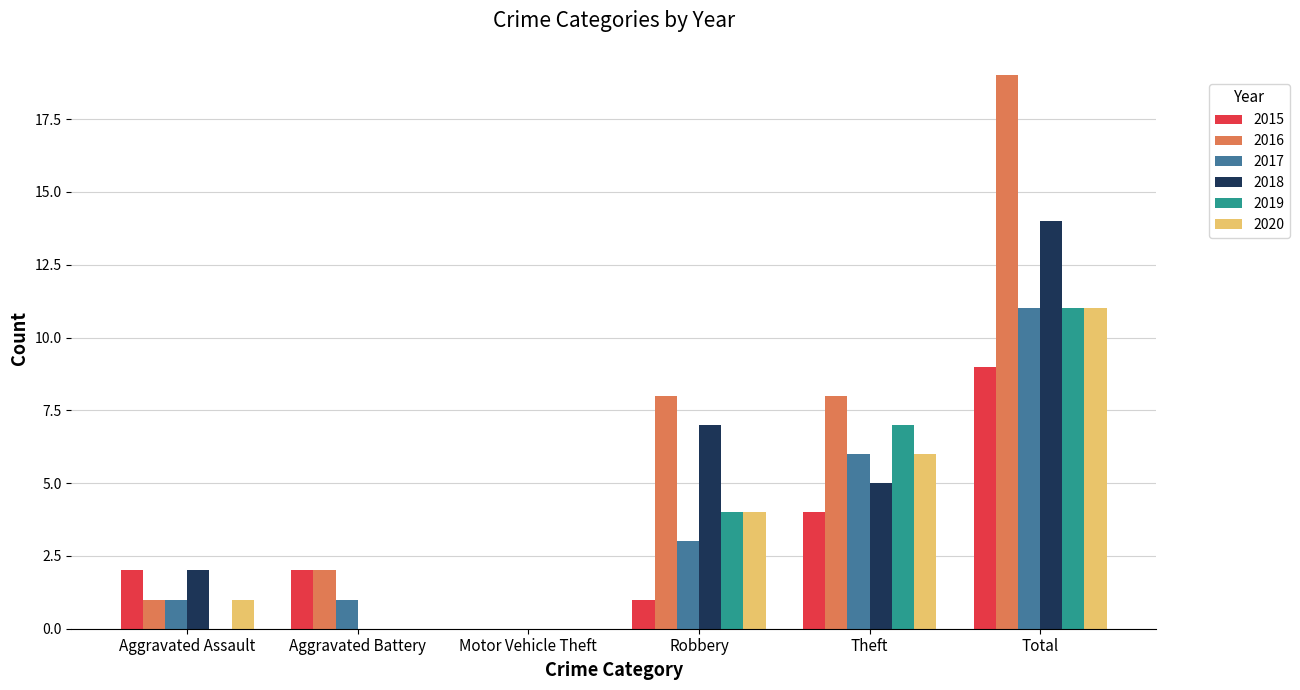

Are the bars grouped side by side (vs. stacked)?

Yes